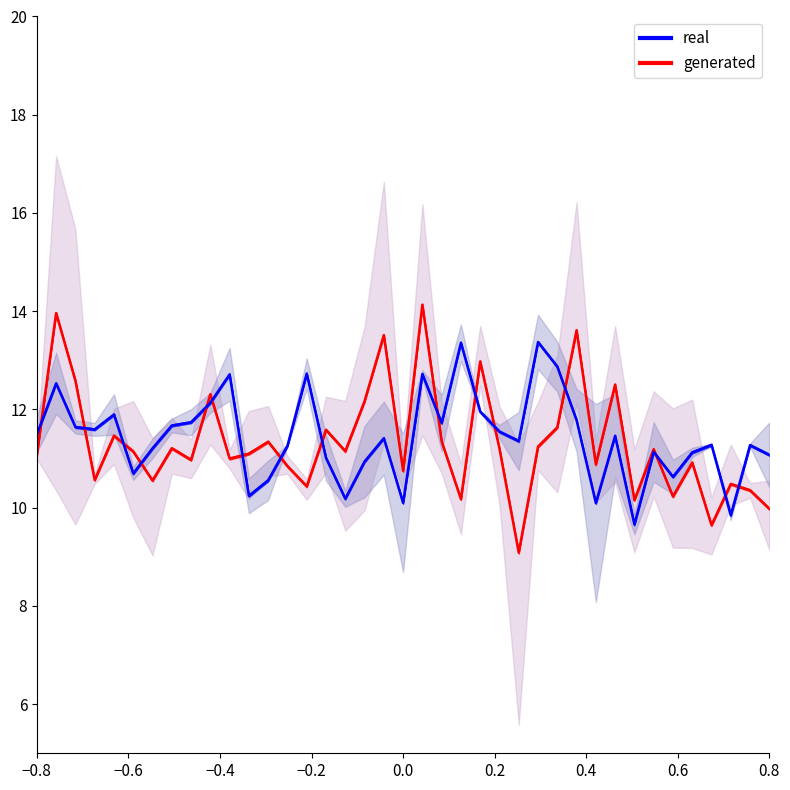

After their last crossing, which series has the higher values: generated or real?

real